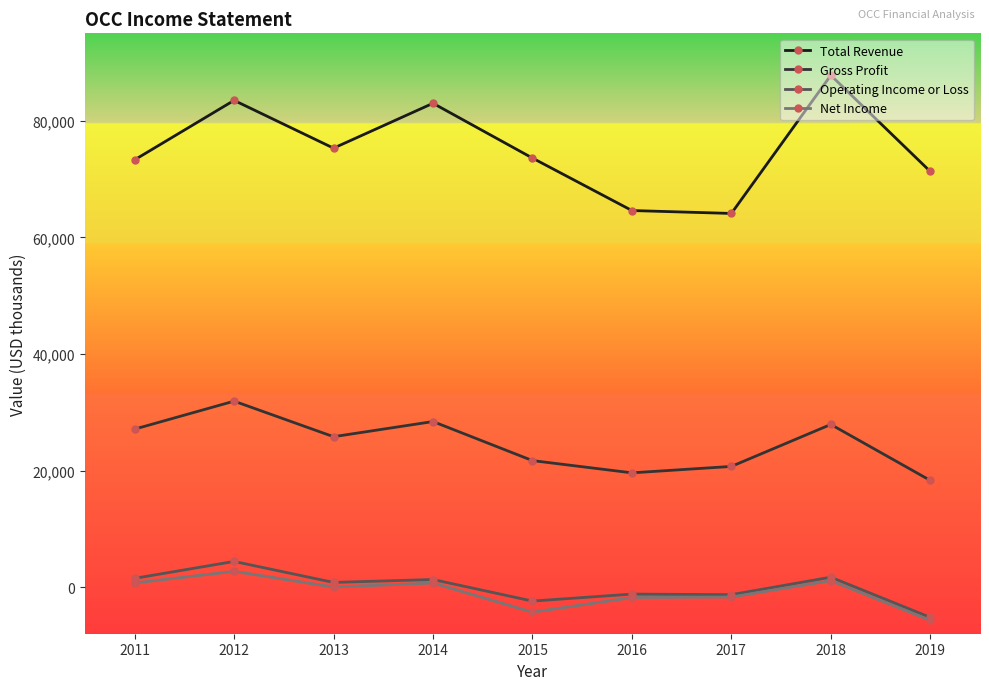

What is the value of the Total Revenue point at the 3rd from the left?

75300